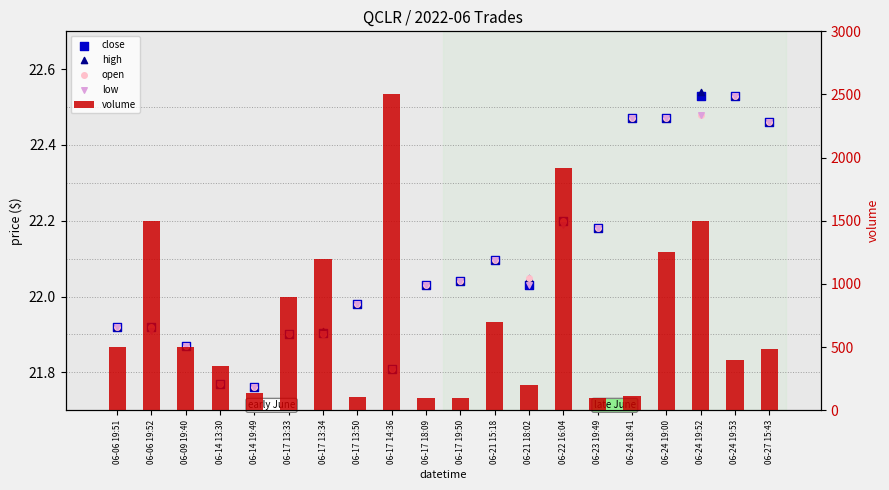

Which series has the largest total across all categories?

volume